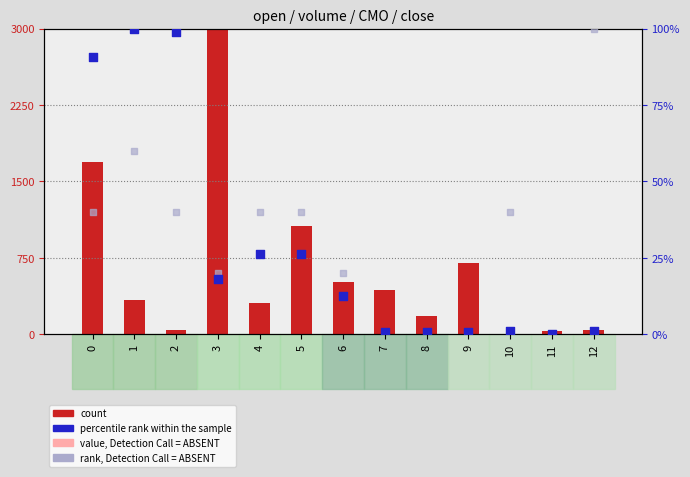

Which series reaches the minimum Y coordinate?

percentile rank within the sample